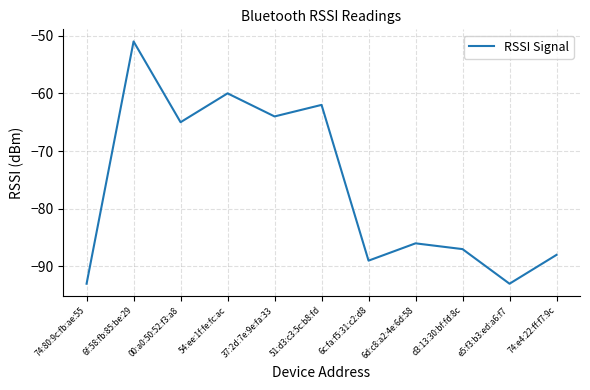

What is the difference between the maximum and minimum values?

42